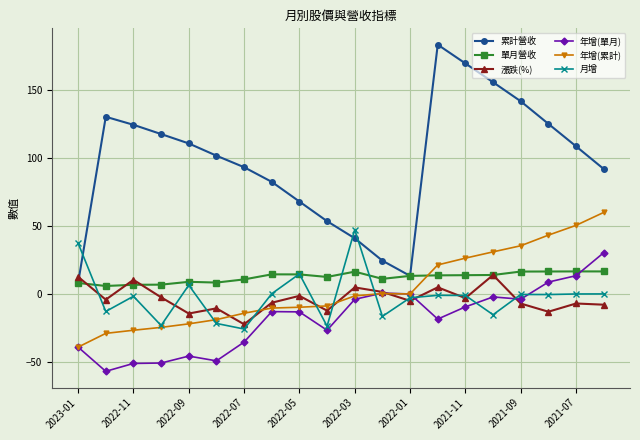

What is the minimum value for 累計營收?

8.2